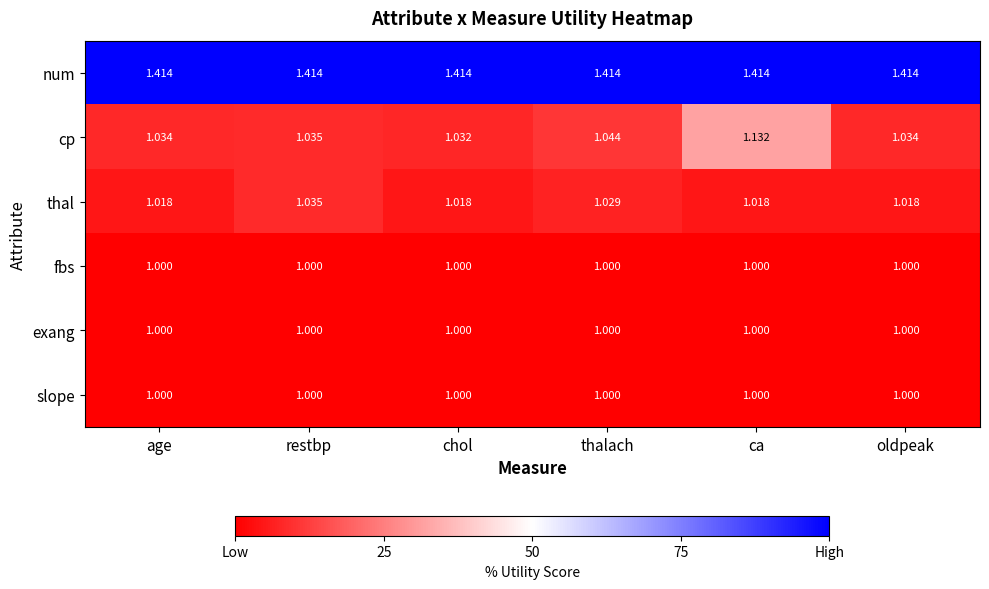

Which series changed the most between restbp and ca?

cp